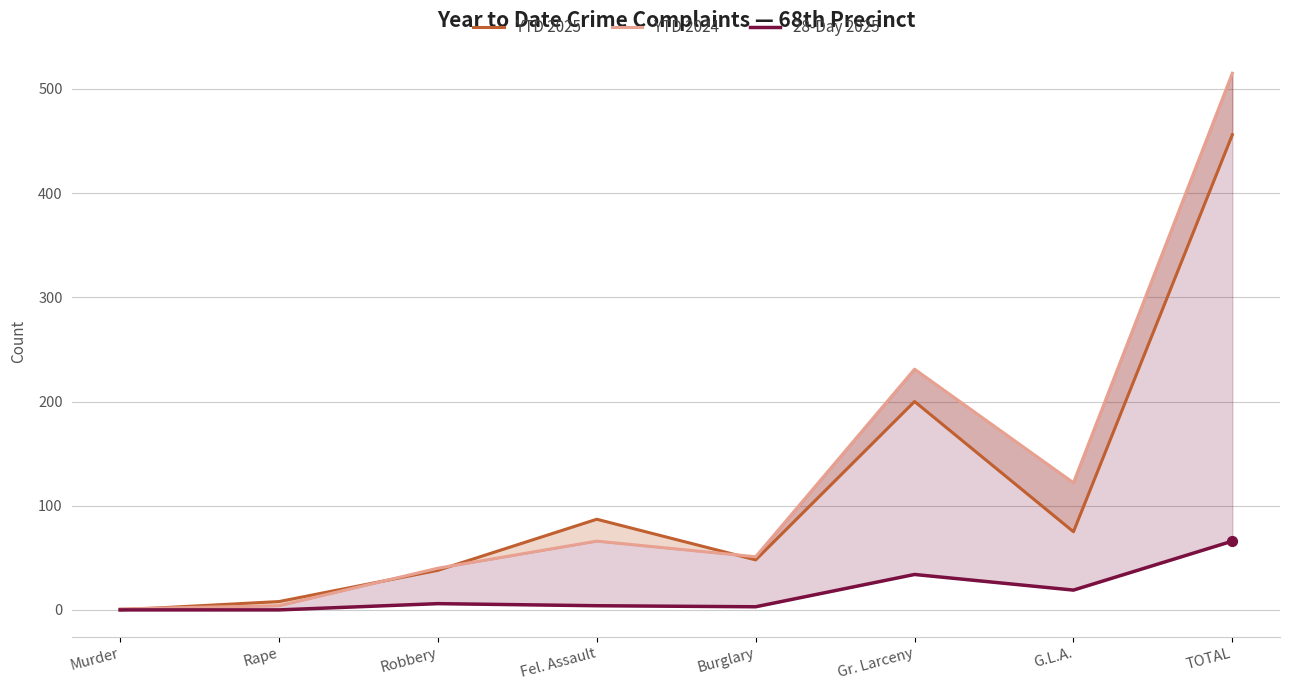

What is the total value across all series at Rape?

12